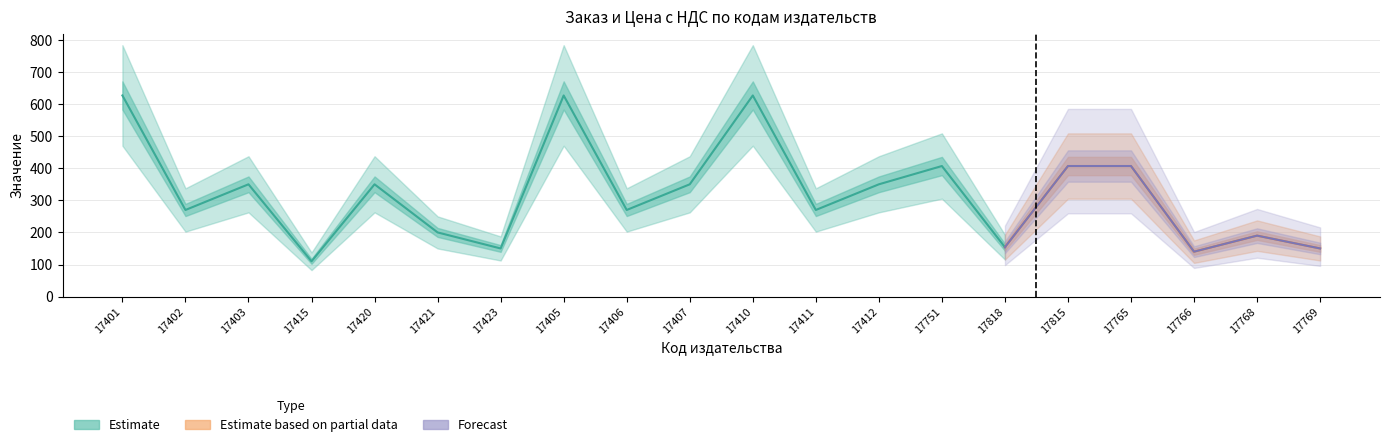

How many data points in Заказ are above 350?

6